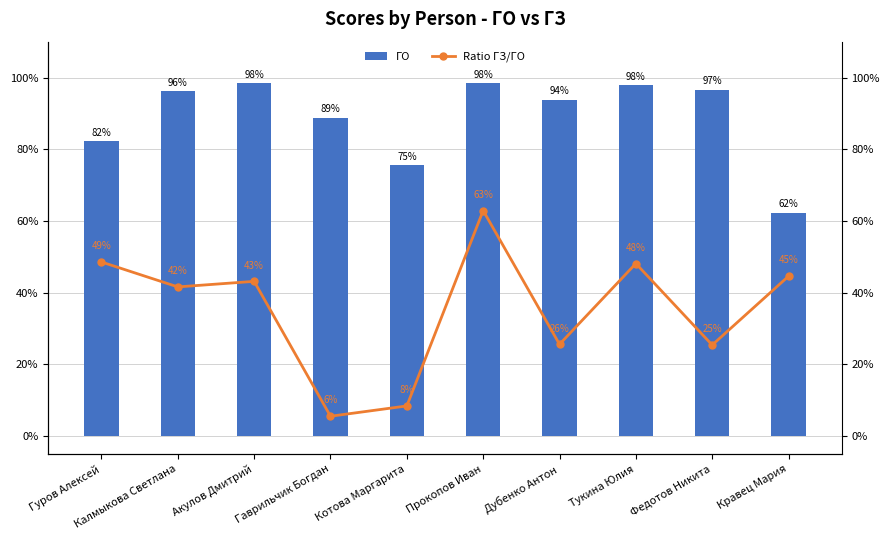

Which category has the lowest value across all series?

Гаврильчик Богдан